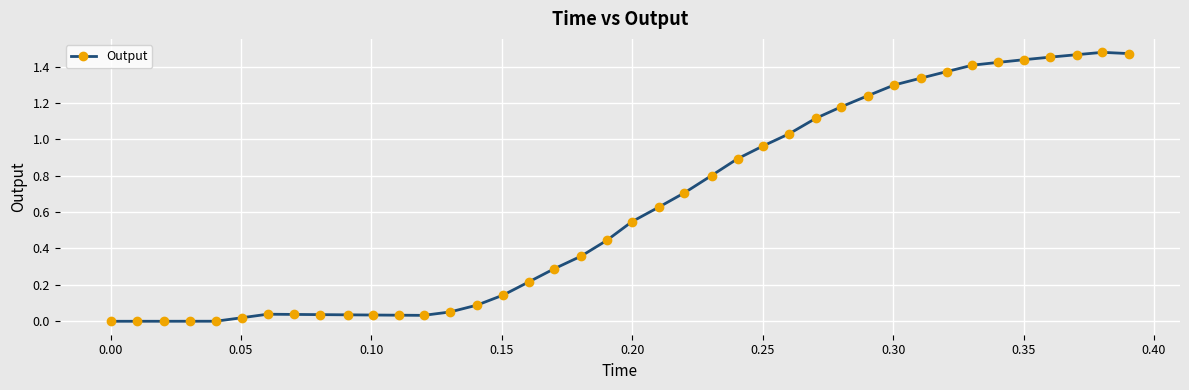

True or false: there are more than 0 points higher than both neighbors.

True